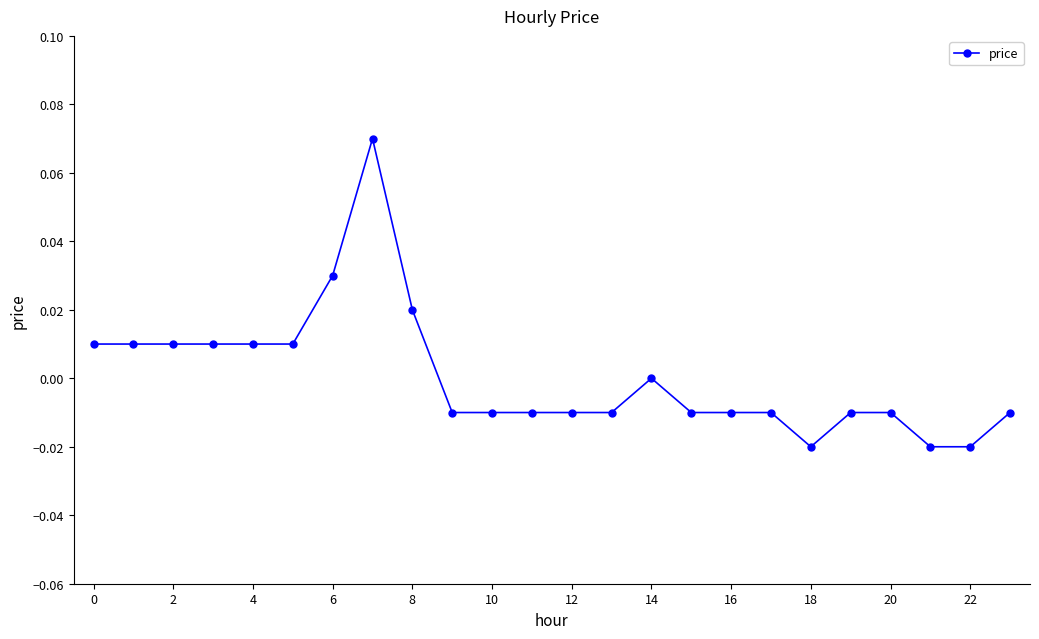

True or false: there are more than 1 points higher than both neighbors.

True